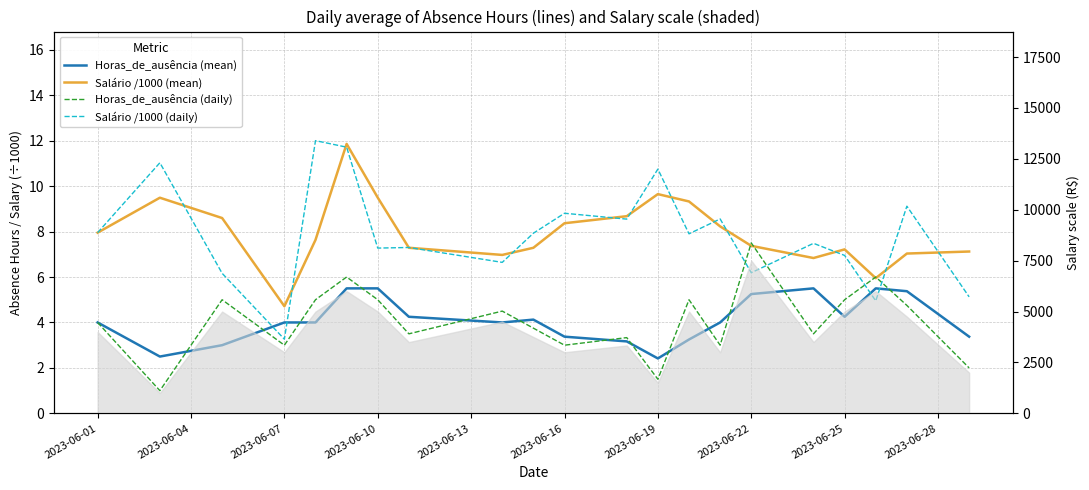

What is the minimum value for Horas_de_ausência (daily)?

1.0